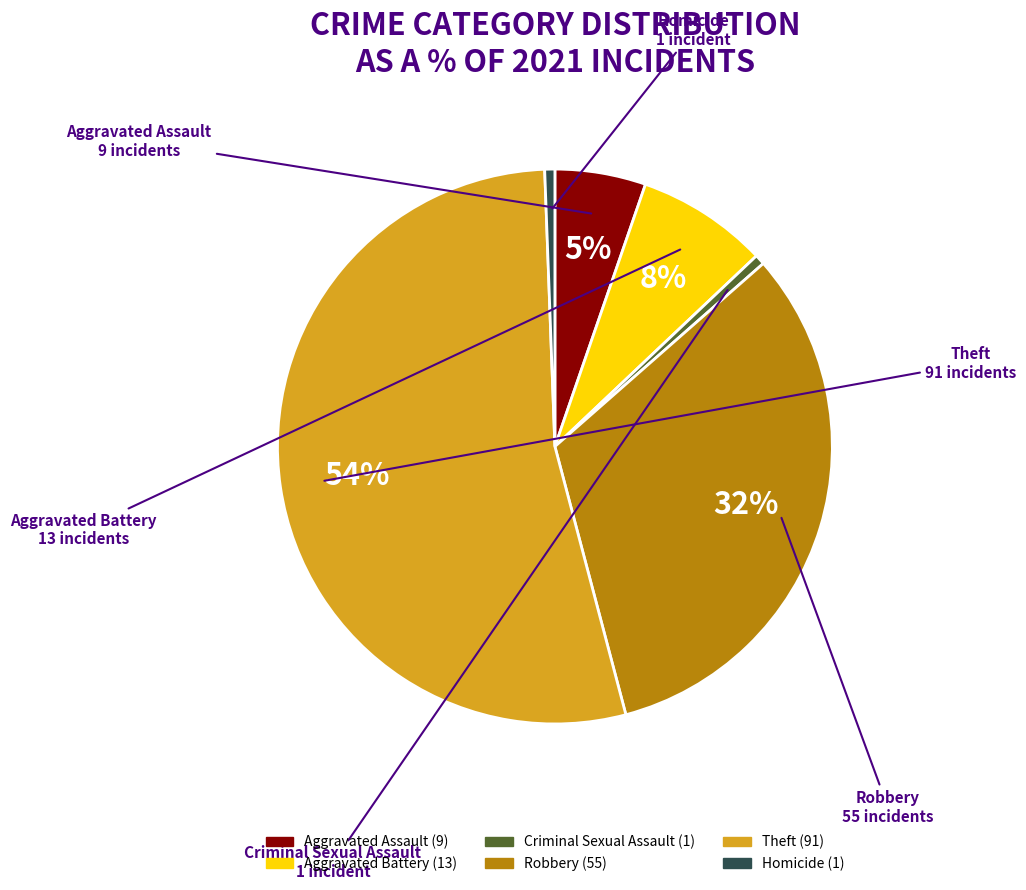

Do Homicide and Aggravated Assault together represent more than half of the pie?

No